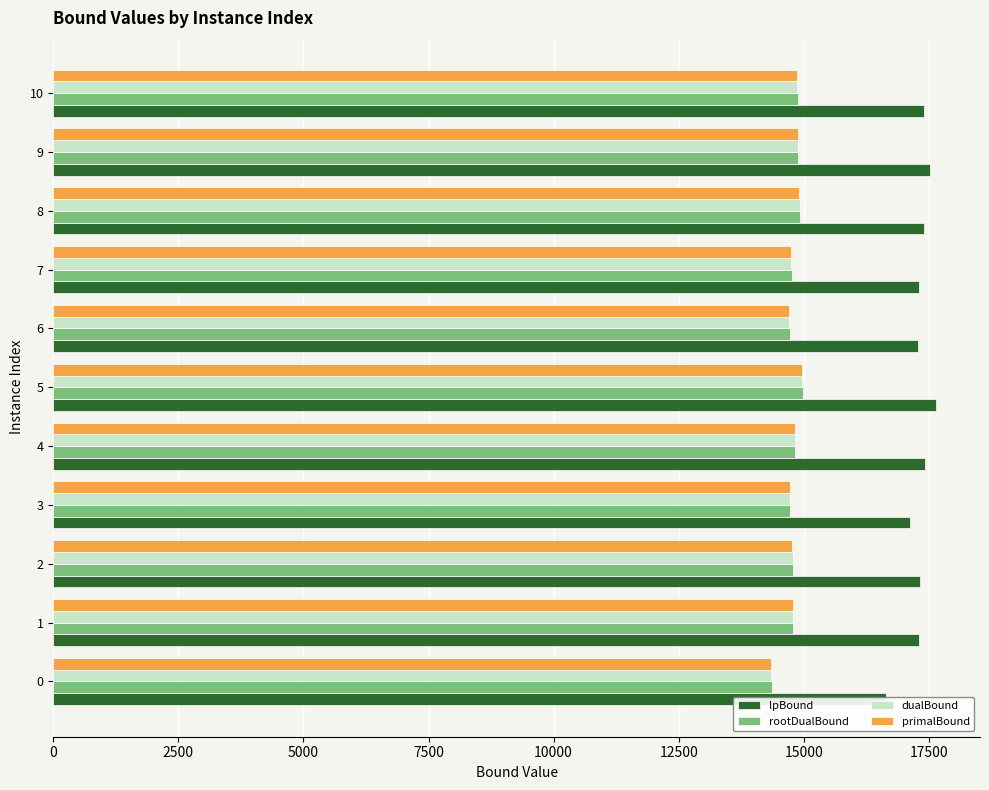

What is the difference between the maximum and second lowest values in the primalBound series?

250.9